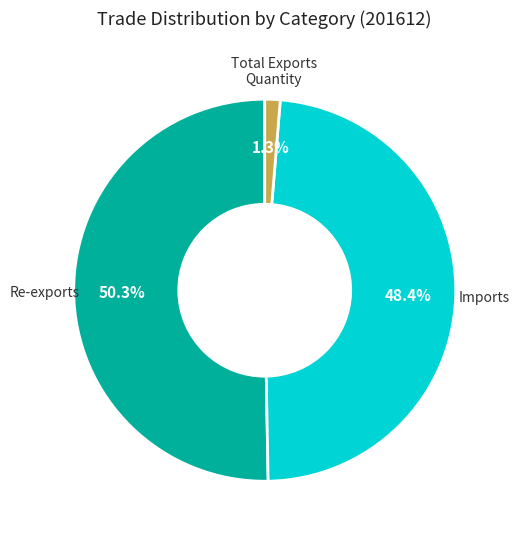

Is there any slice that represents more than half of the pie?

Yes